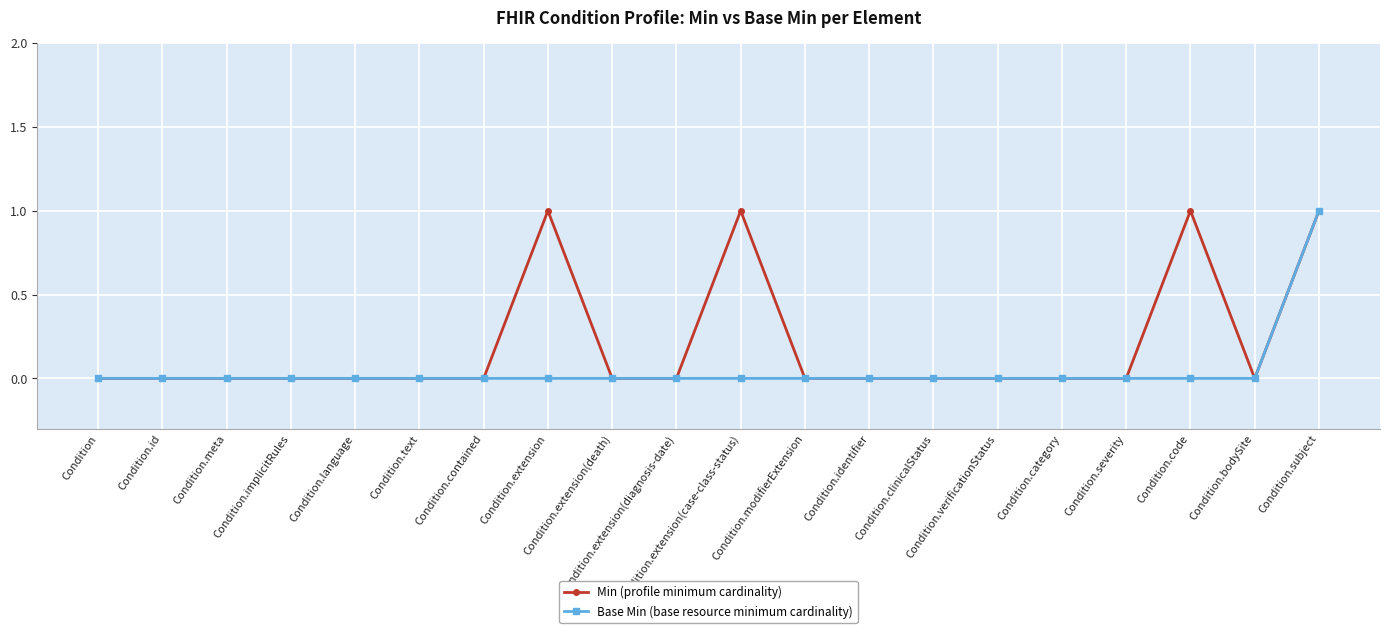

Rank the series by their average value, from lowest to highest.

Base Min (base resource minimum cardinality), Min (profile minimum cardinality)